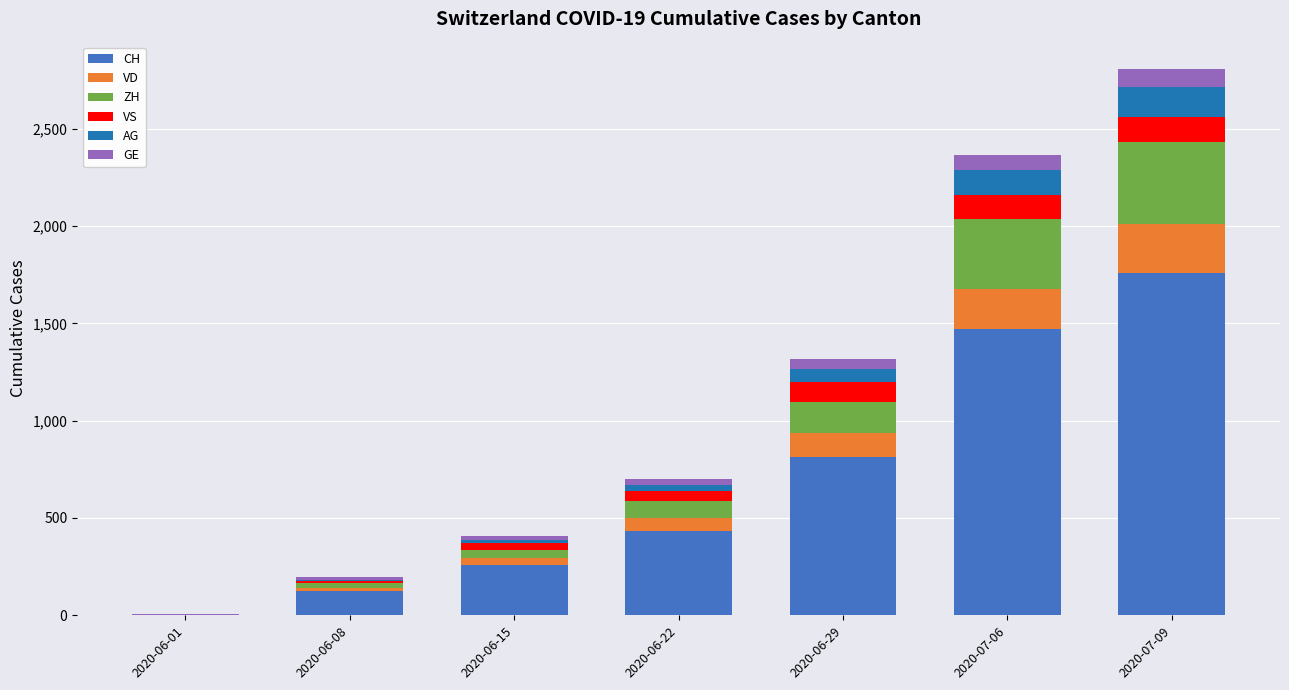

At which category is the sum across all series the highest?

2020-07-09